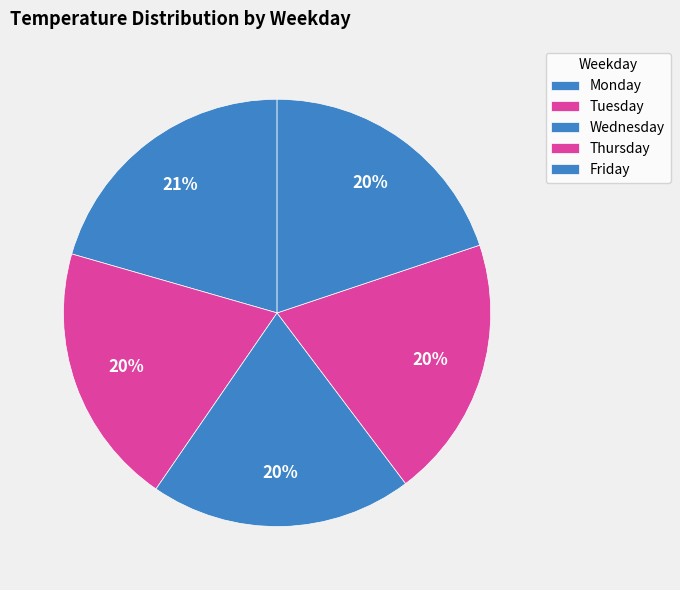

How many segments does this pie chart have?

5